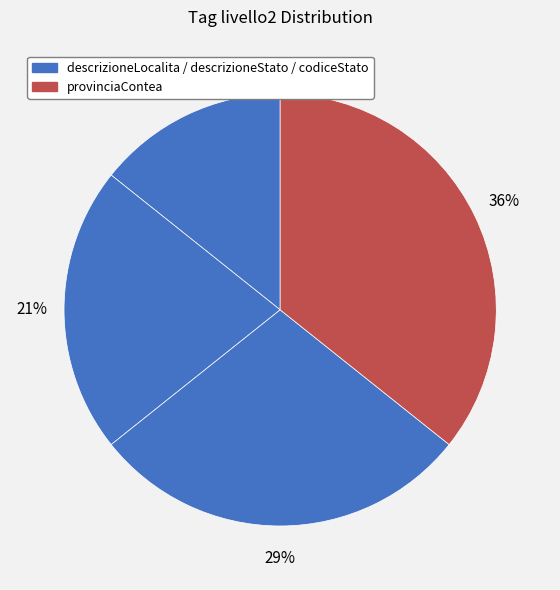

How many slices are in this pie chart?

4